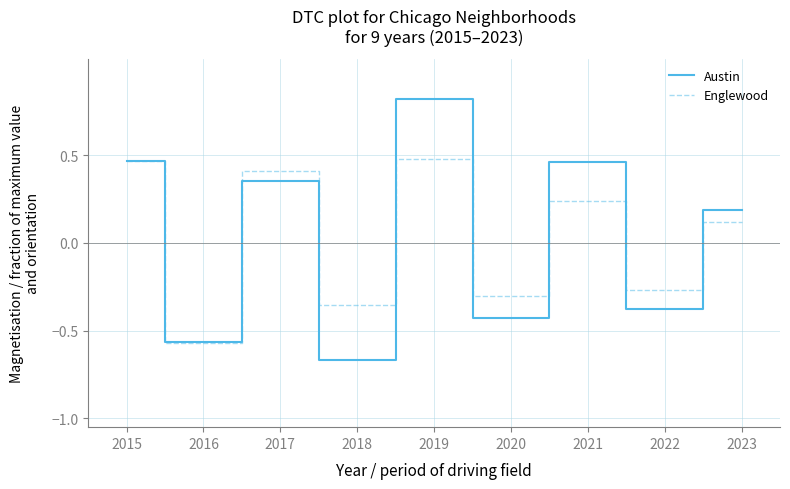

At which category is the sum across all series the highest?

2019